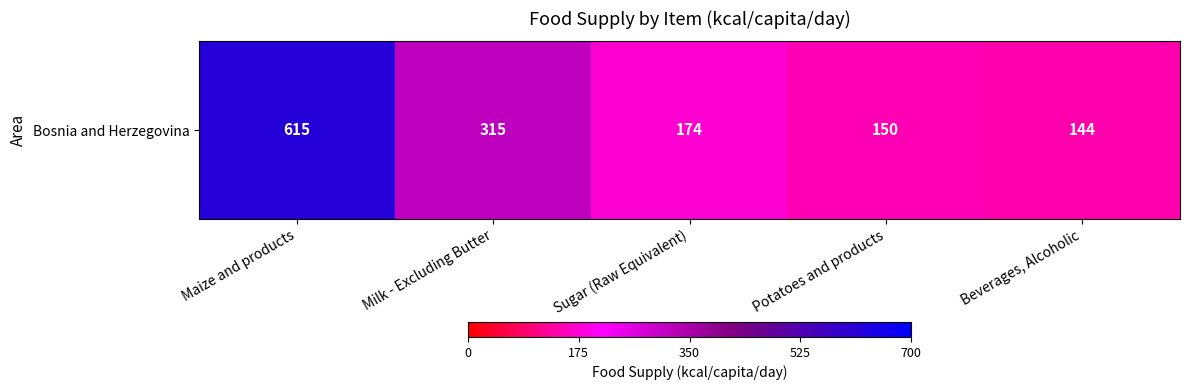

Reading right to left, what are all the values shown in this chart?

Beverages, Alcoholic=144	Potatoes and products=150	Sugar (Raw Equivalent)=174	Milk - Excluding Butter=315	Maize and products=615